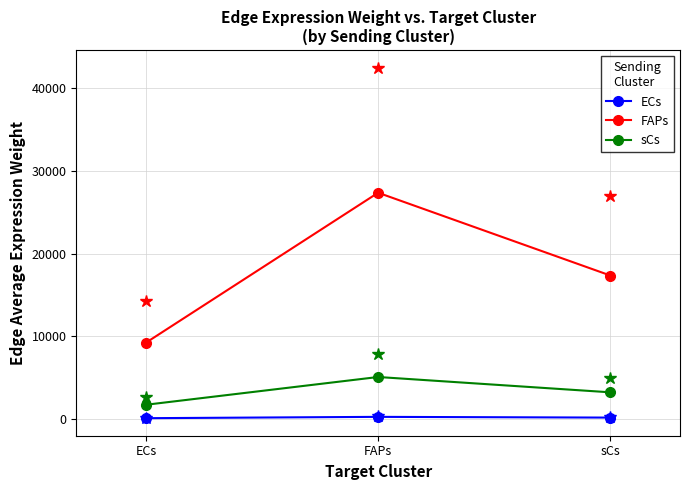

At which category does the chart reach its peak across all series?

FAPs